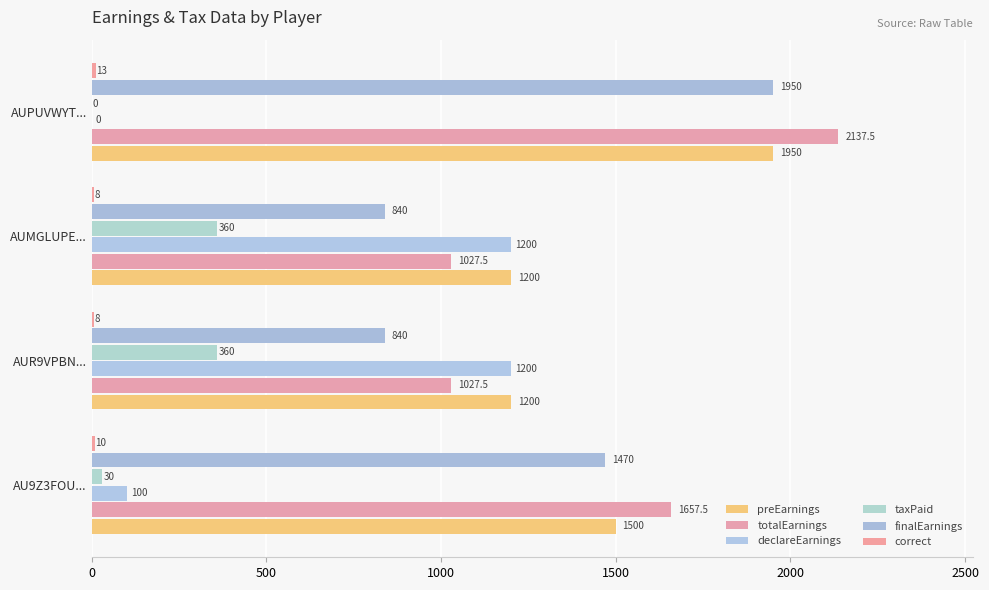

What is the value of the declareEarnings bar at the 2nd from the left?

1200.0